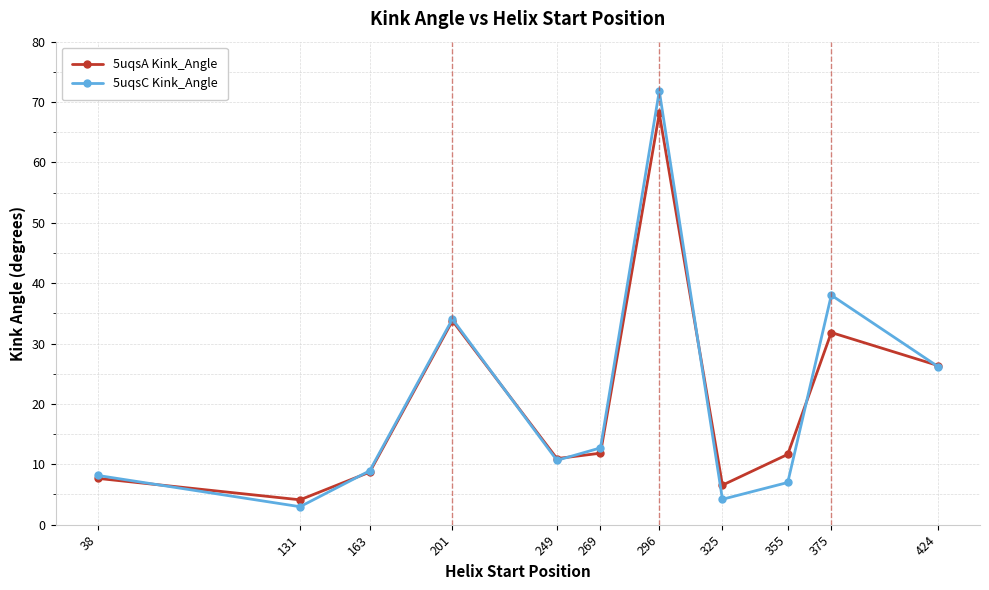

What is the minimum value for 5uqsA Kink_Angle?

4.1